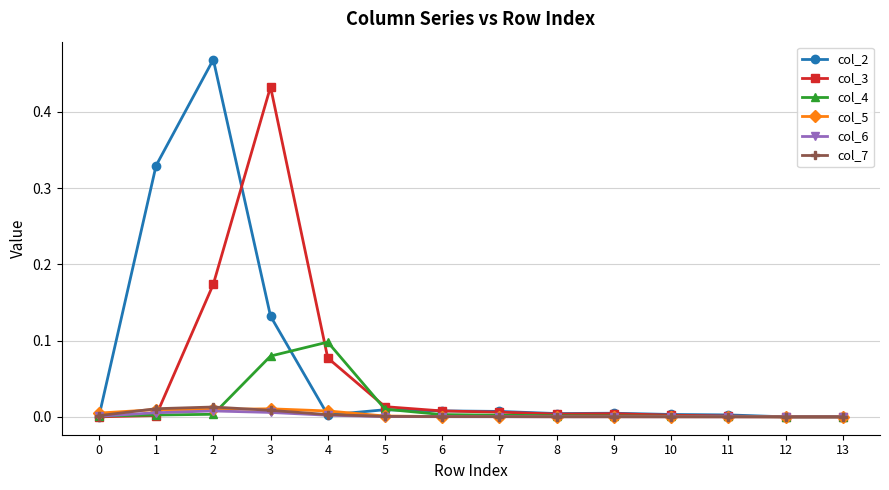

What are all the series names shown in the legend?

col_2, col_3, col_4, col_5, col_6, col_7